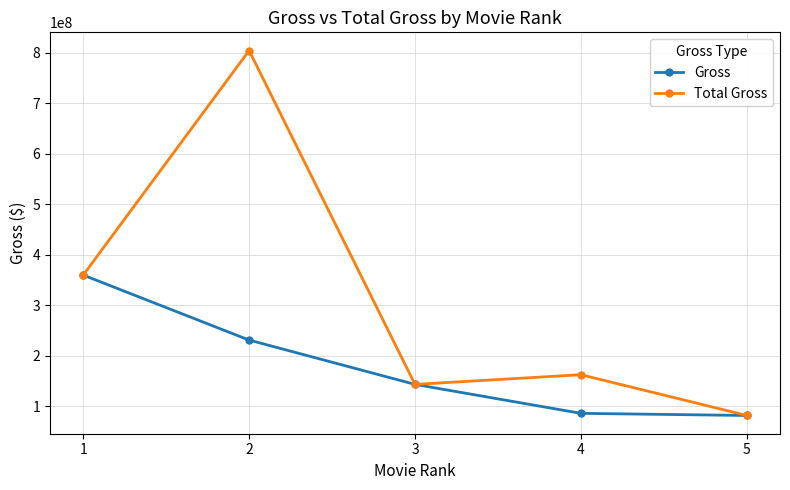

What is the sum of the Gross values at 2 and 1?

590399906